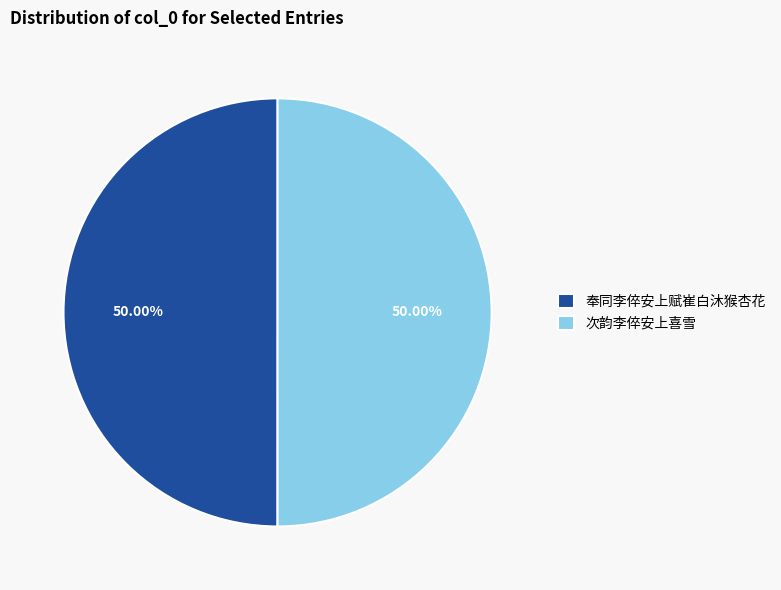

What is the ratio of the value at 奉同李倅安上赋崔白沐猴杏花 to the value at 次韵李倅安上喜雪?

1.0